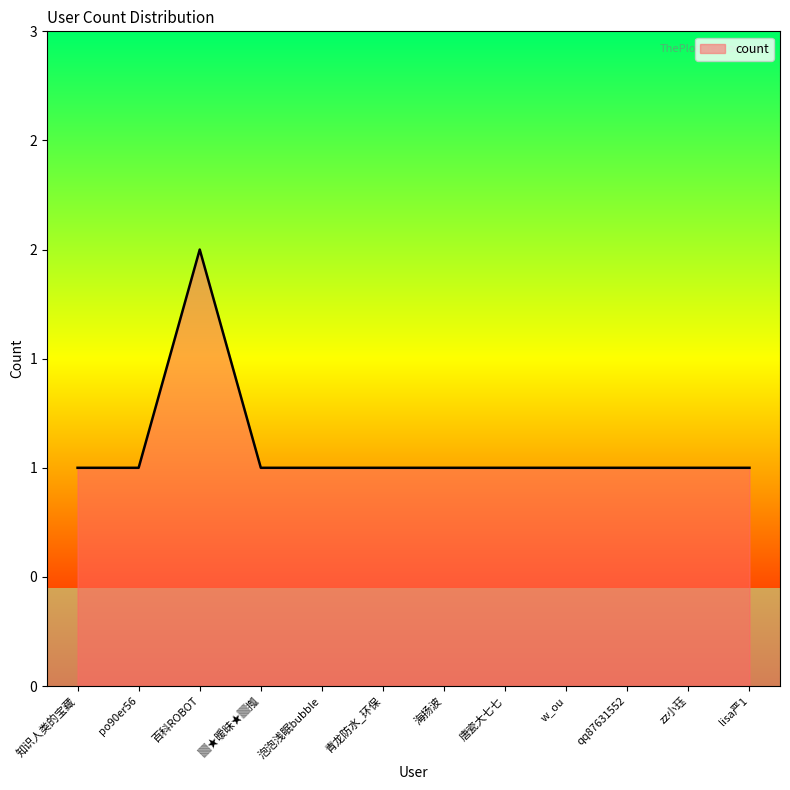

True or false: the data shows 2 at zz小珏.

False